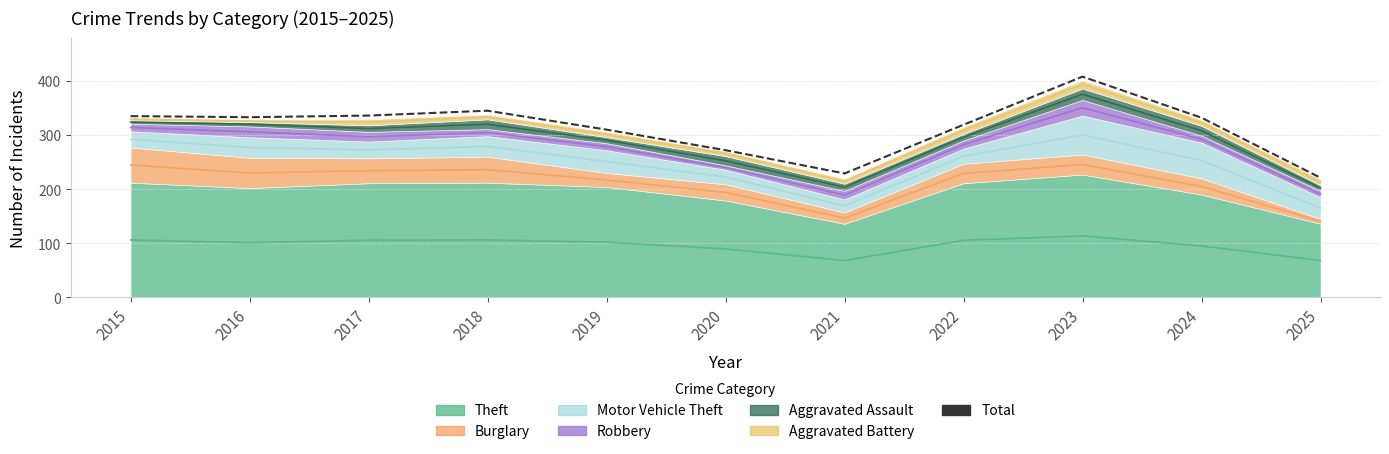

True or false: the data shows 336 at 2017.

True